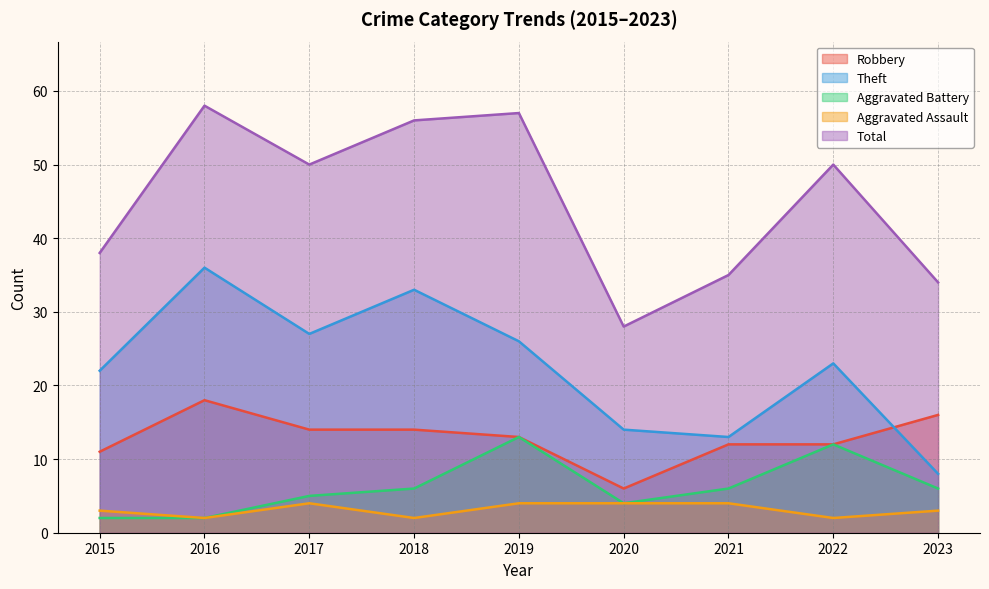

Between 2017 and 2016, which is larger?

2016